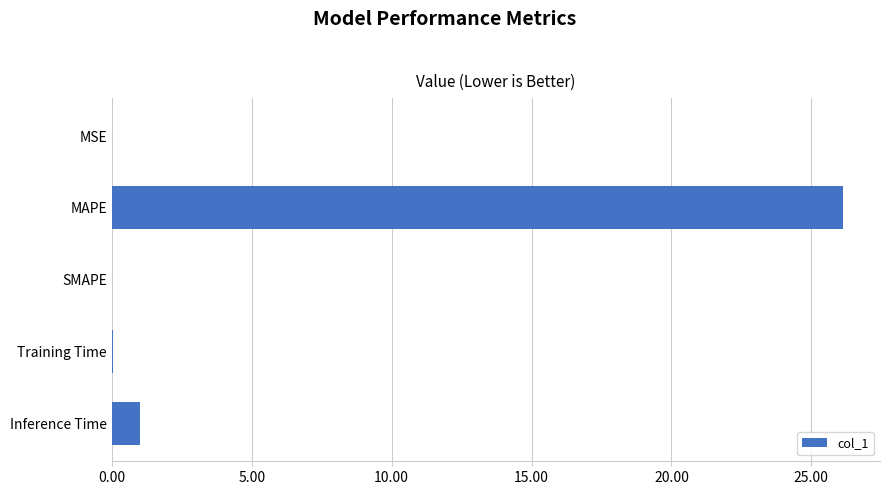

Are the bars grouped side by side (vs. stacked)?

No